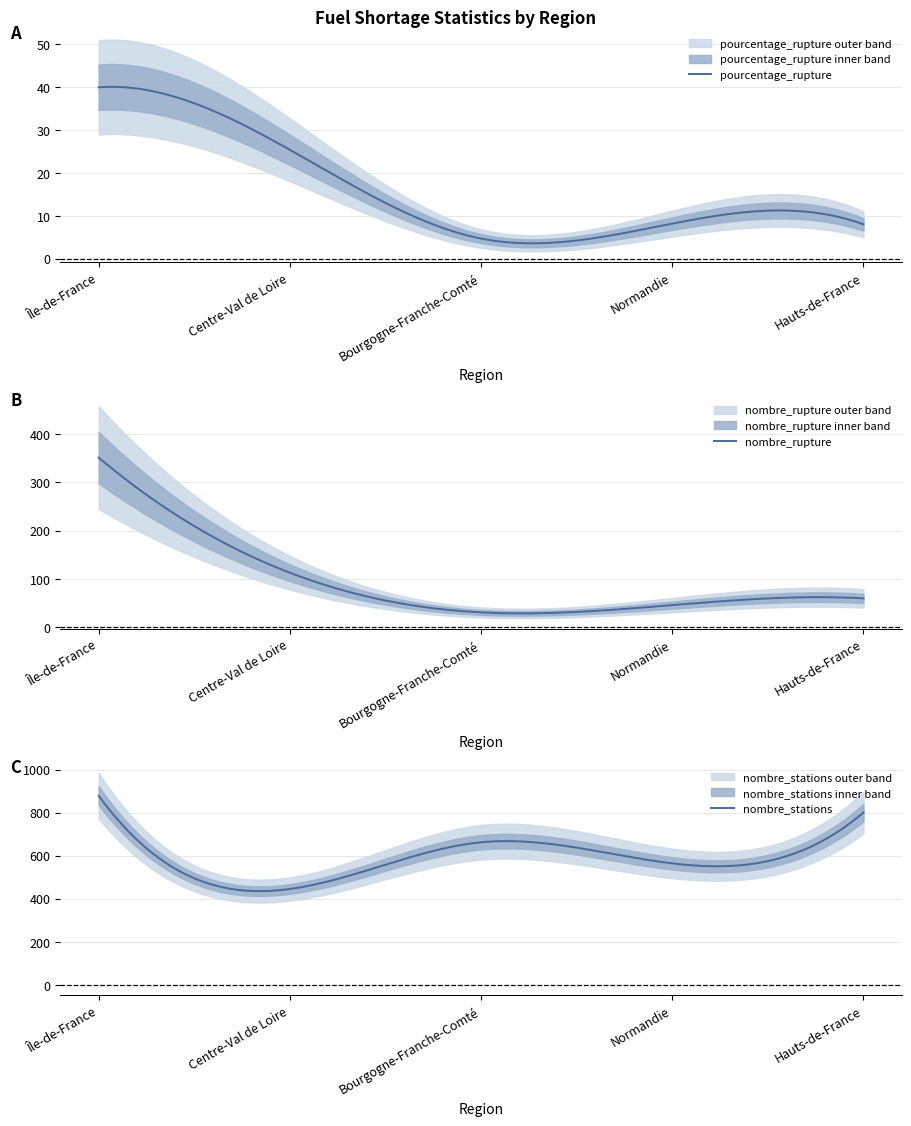

Is this an area chart (filled region under the line)?

No